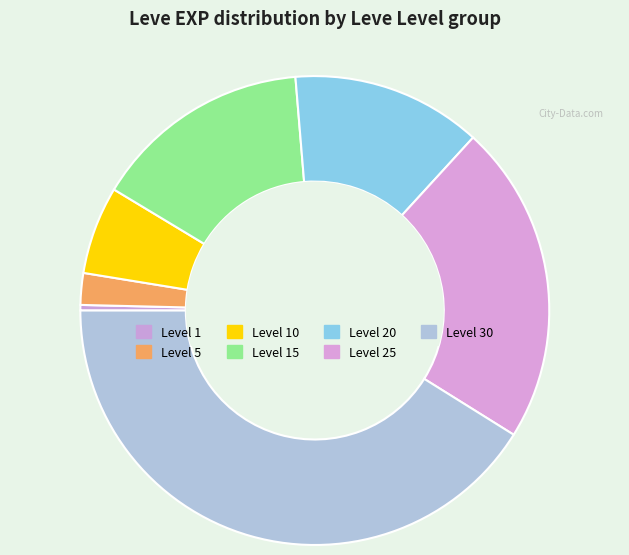

Is it true that Level 1 is 0% of the pie?

True